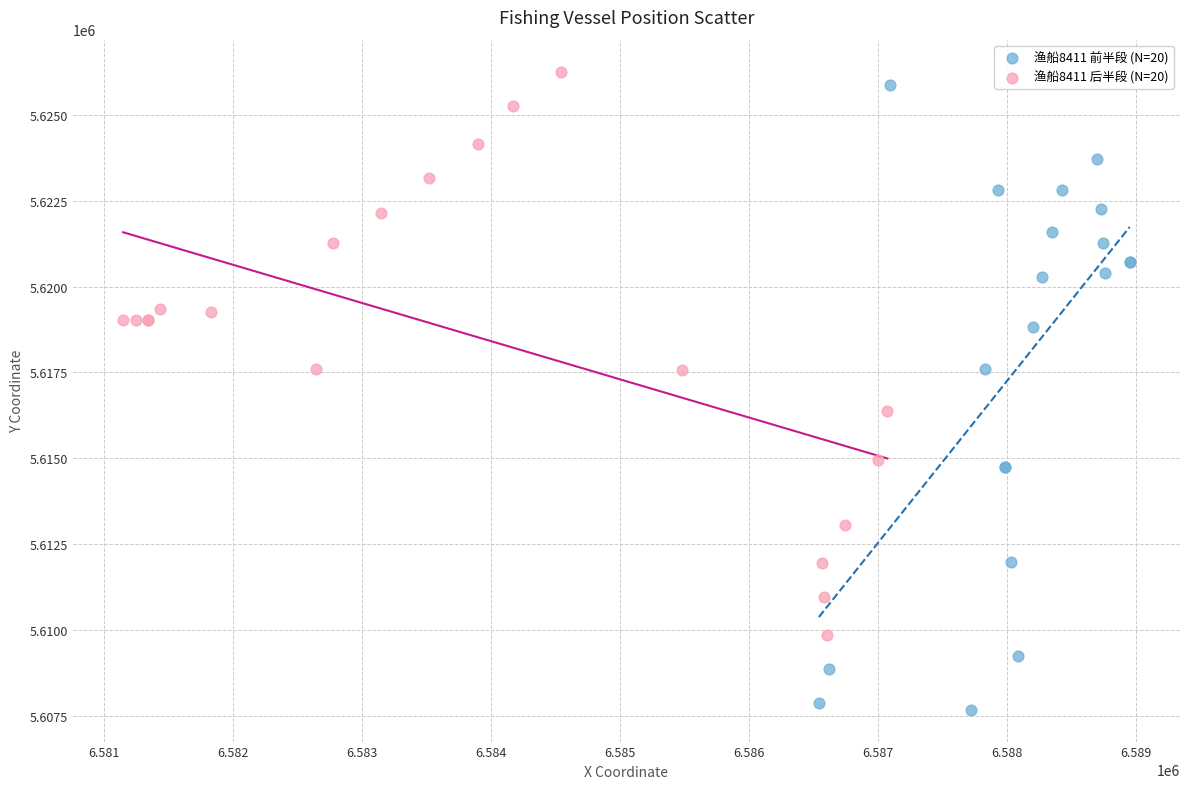

What are all the series names shown in the legend?

渔船8411 前半段 (N=20), 渔船8411 后半段 (N=20)